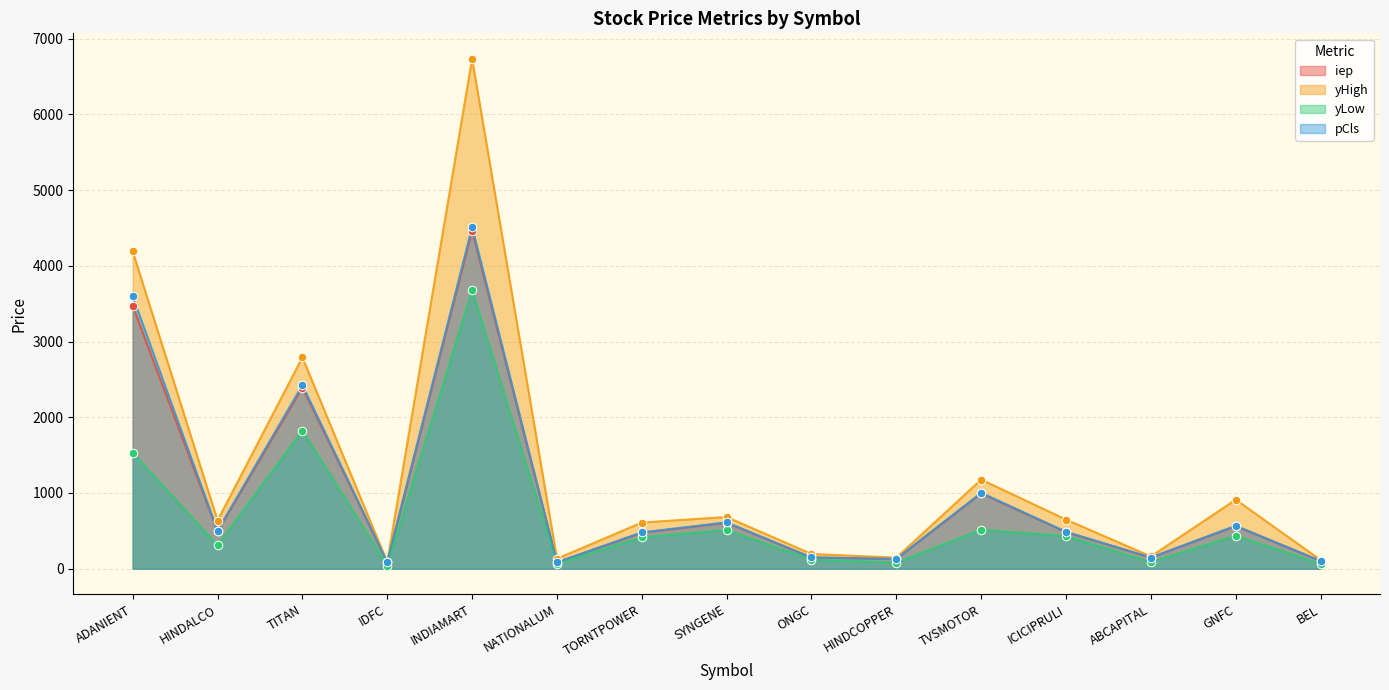

Is the value of pCls at ABCAPITAL greater than the value of iep at BEL?

Yes